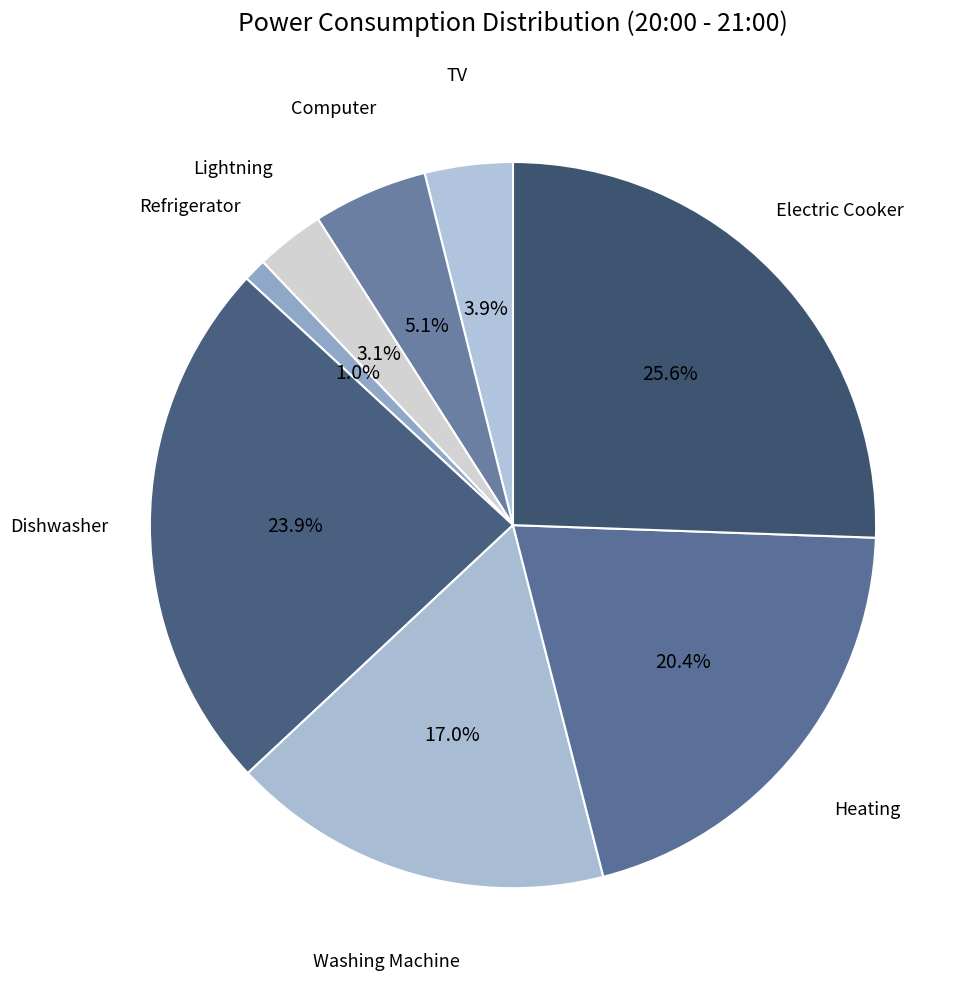

Count the number of slices in the pie.

8